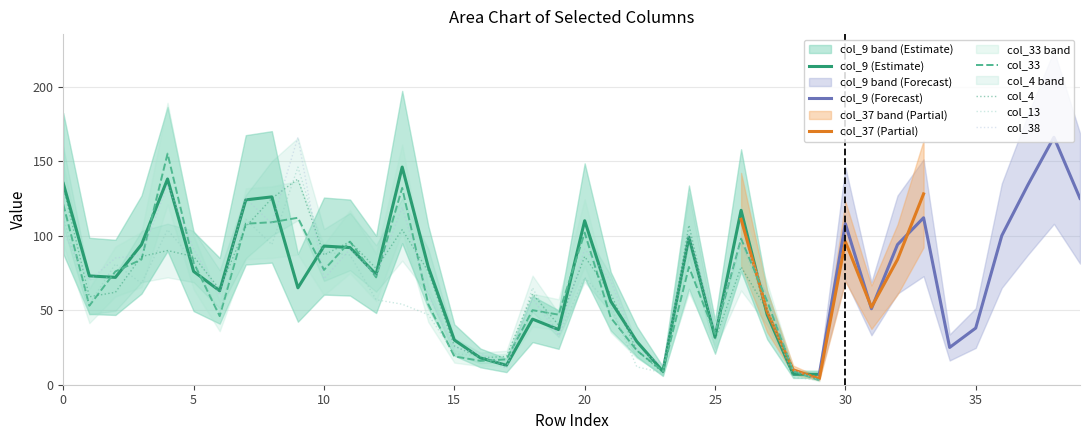

What is the sum of all col_33 values?

1984